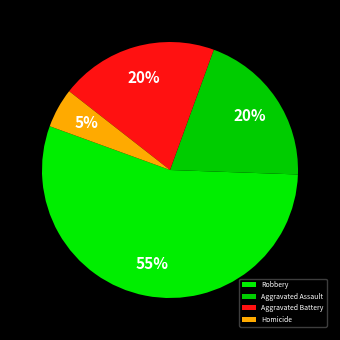

To the nearest percent, what is the combined percentage of Robbery and Aggravated Assault?

75%